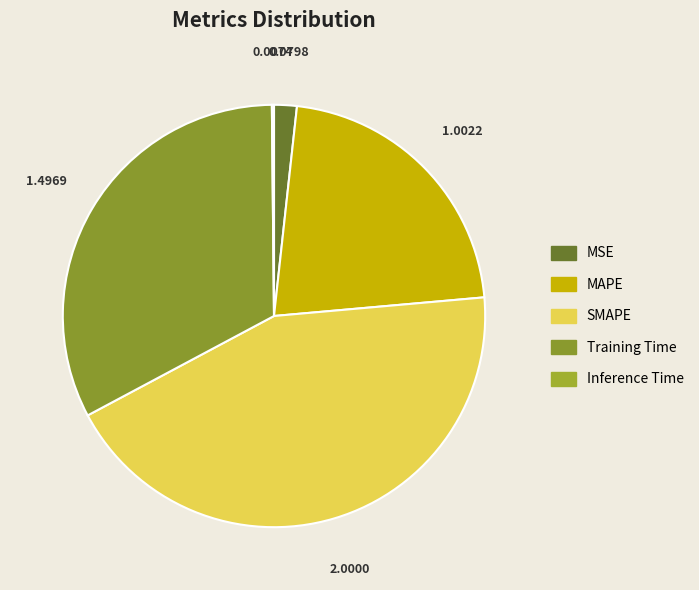

How many segments does this pie chart have?

5